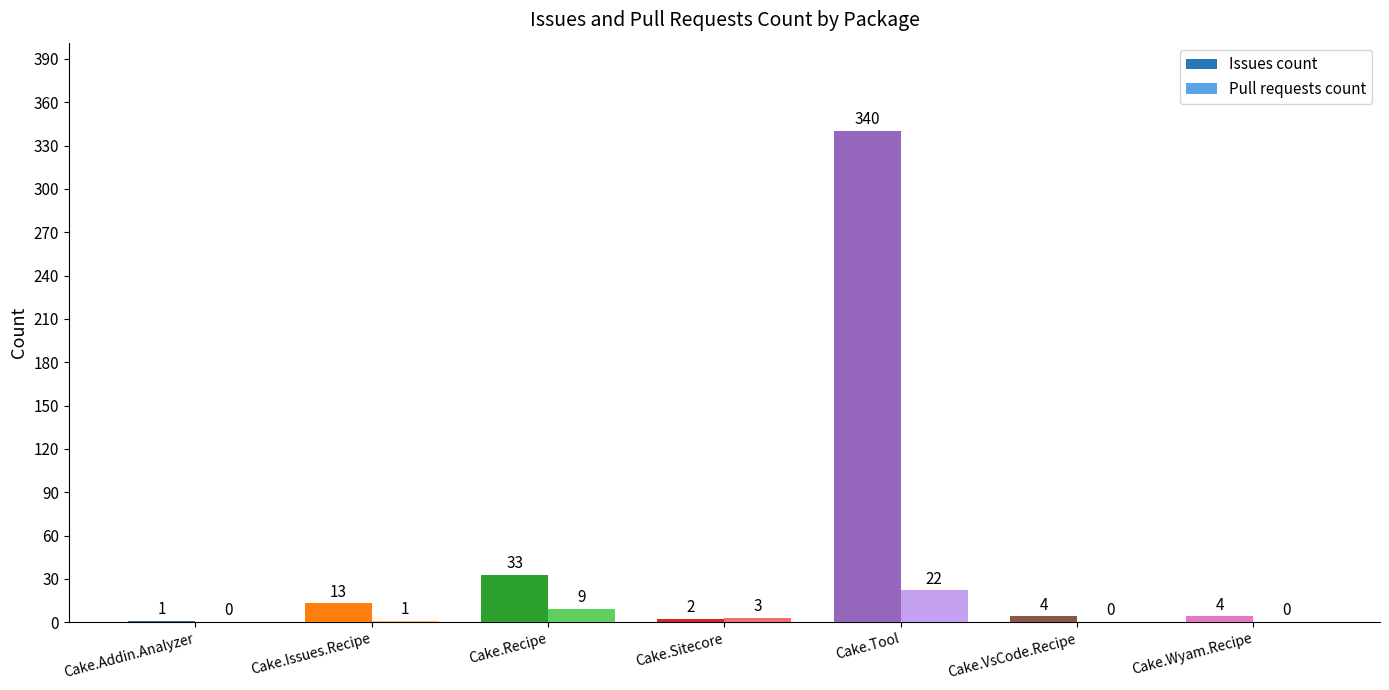

Which series changed the most between Cake.Sitecore and Cake.Wyam.Recipe?

Pull requests count